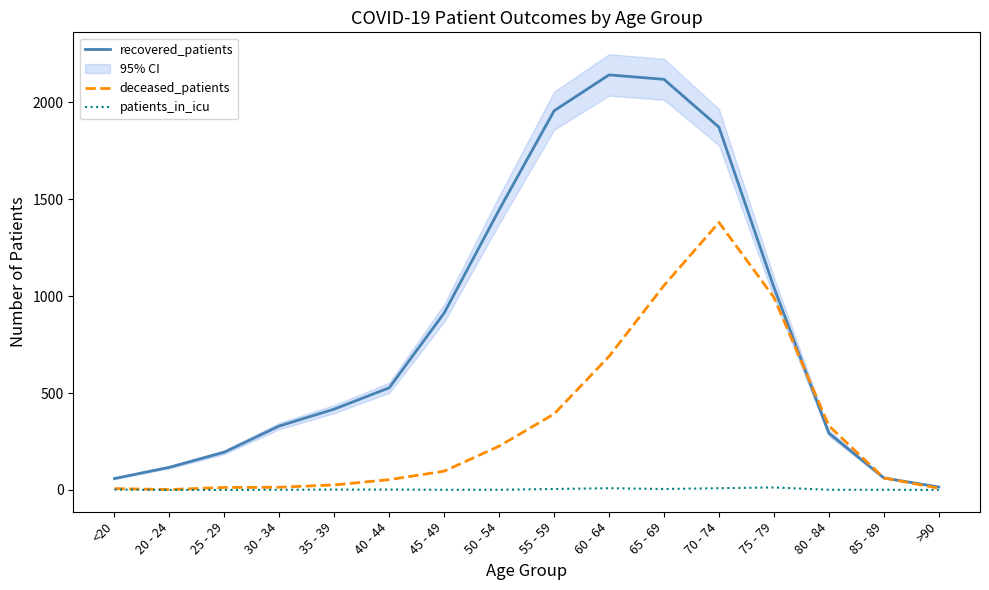

Where is recovered_patients nearest to the value 1078?

75 - 79